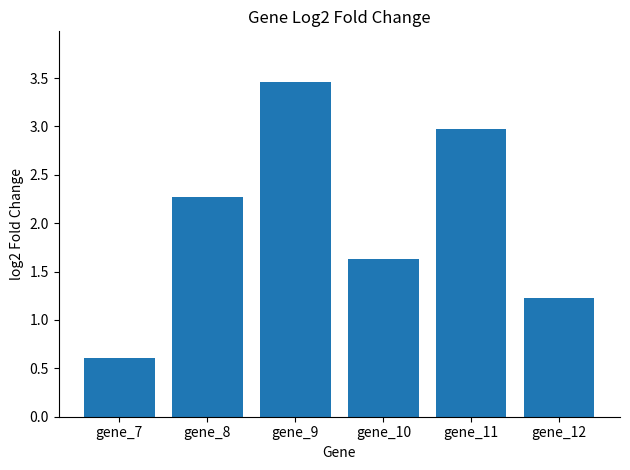

How many bars are there in total?

6